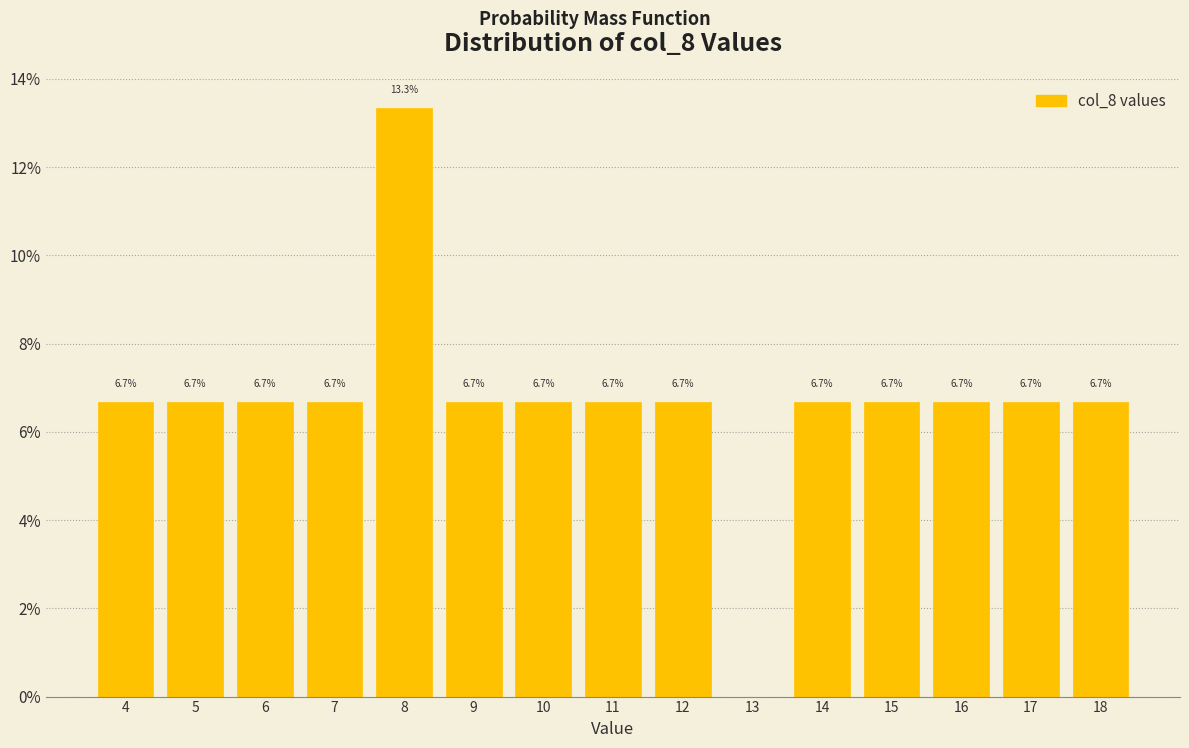

Reading left to right, extract all data points from this chart.

4=6.7	5=6.7	6=6.7	7=6.7	8=13.3	9=6.7	10=6.7	11=6.7	12=6.7	13=0.0	14=6.7	15=6.7	16=6.7	17=6.7	18=6.7